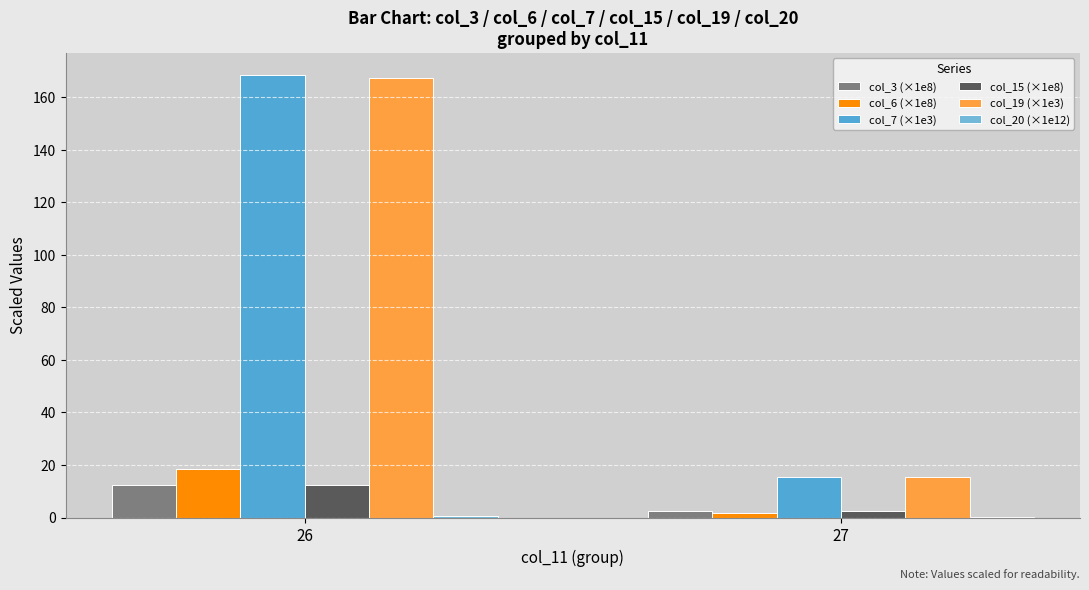

At 27, list the series in order from largest to smallest.

col_7 (×1e3), col_19 (×1e3), col_3 (×1e8), col_15 (×1e8), col_6 (×1e8), col_20 (×1e12)